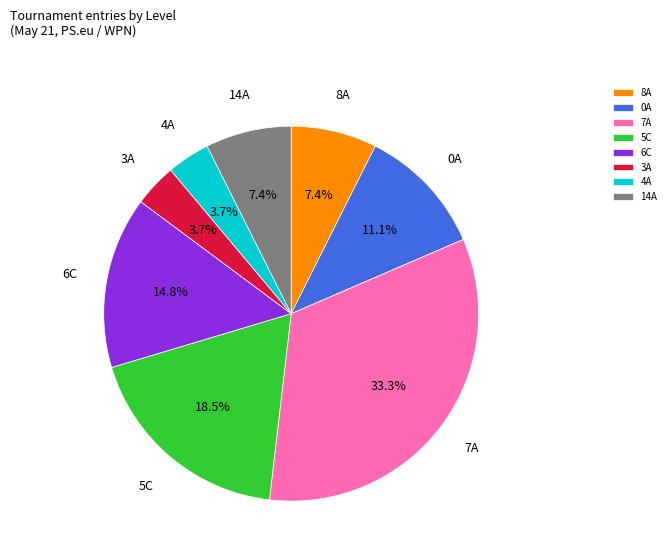

Does 8A represent more than half of the total?

No